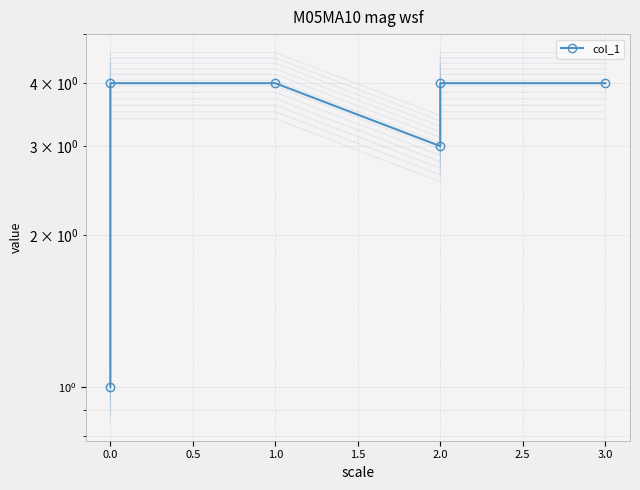

What is the minimum value shown in the chart?

1